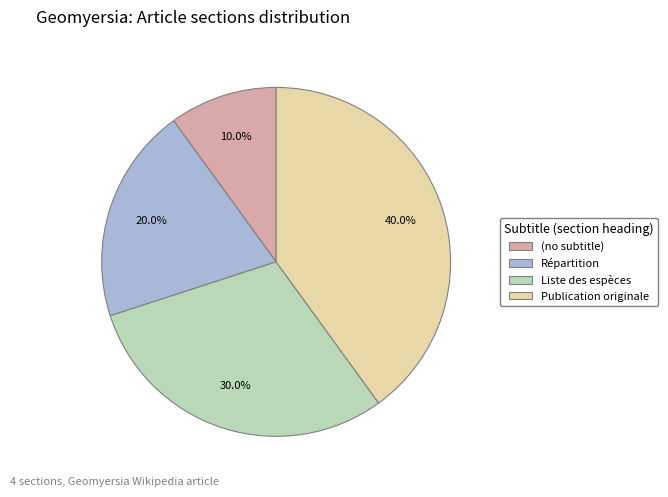

Approximately how many times larger is the value at Répartition compared to Publication originale?

0.5